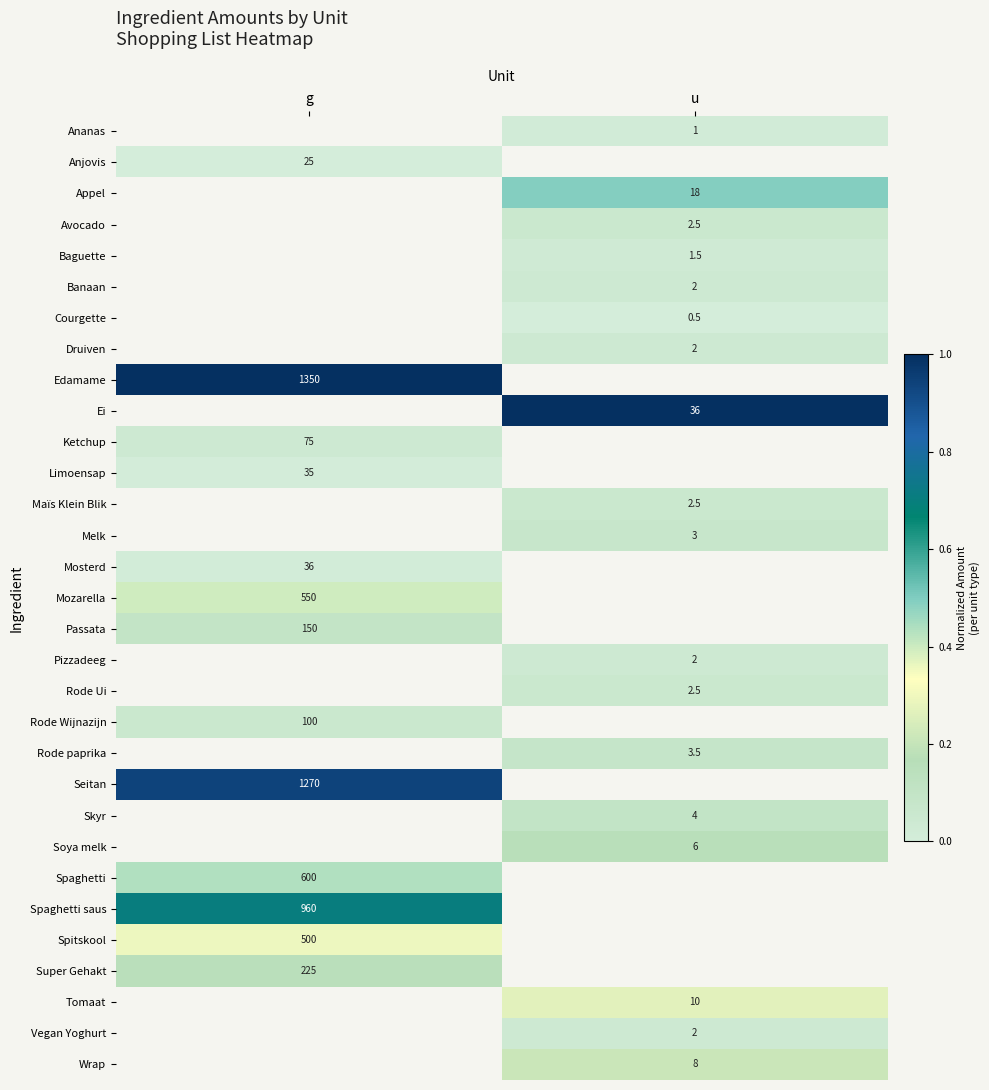

Is the value of Wrap at u greater than the value of Appel at u?

No